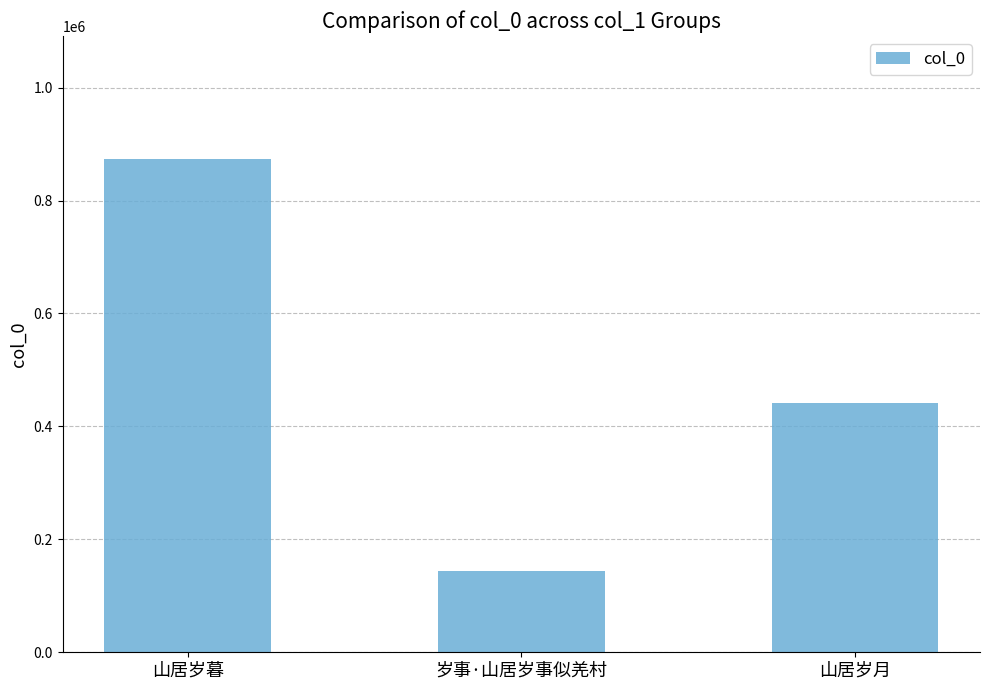

Reading left to right, list all the values displayed in this chart.

山居岁暮=873072	岁事·山居岁事似羌村=144159	山居岁月=442117